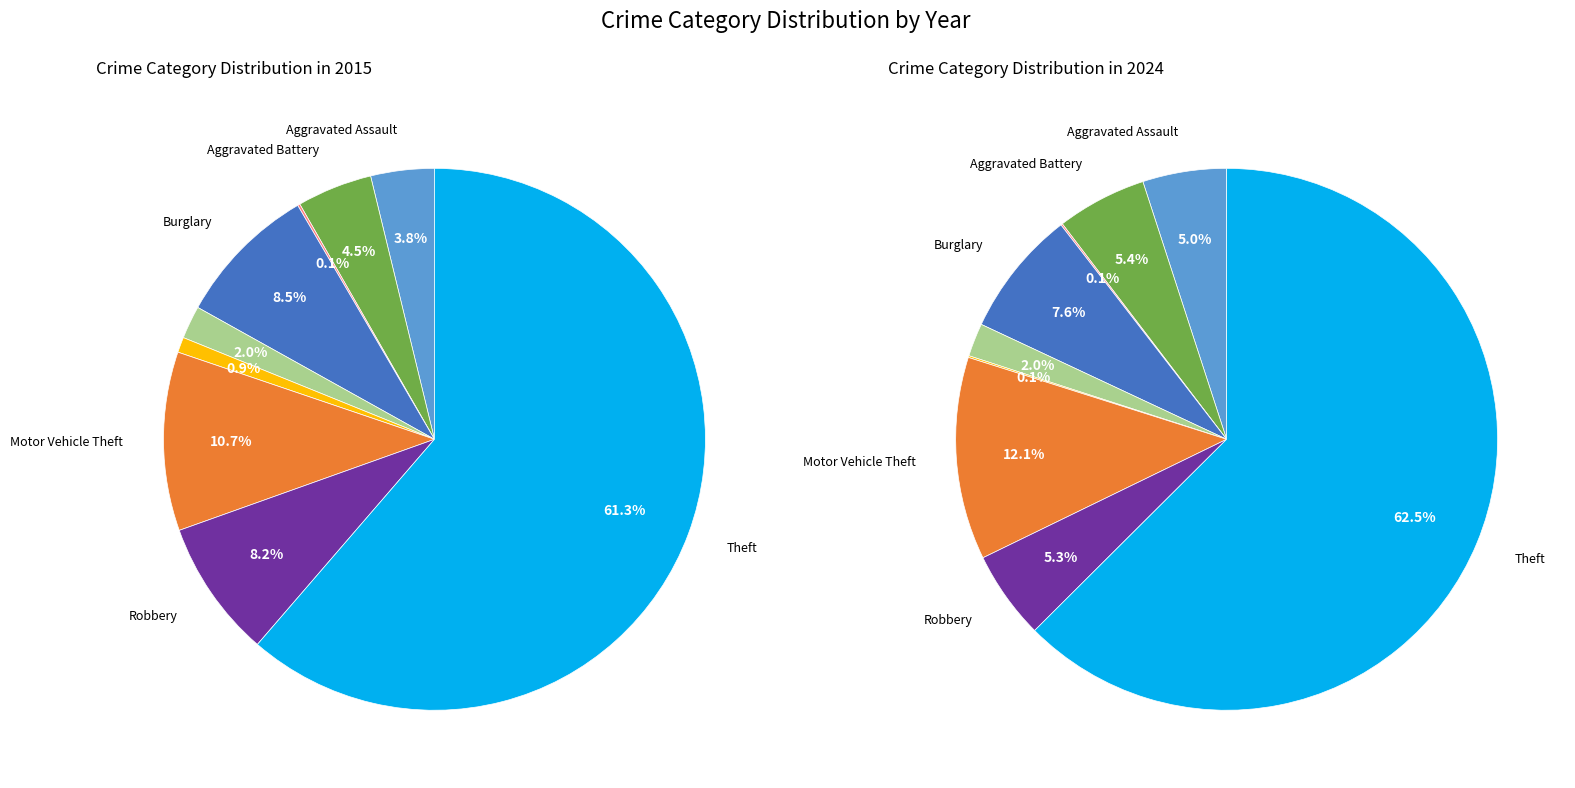

What is the total percentage of 5 and 8?

62.2%